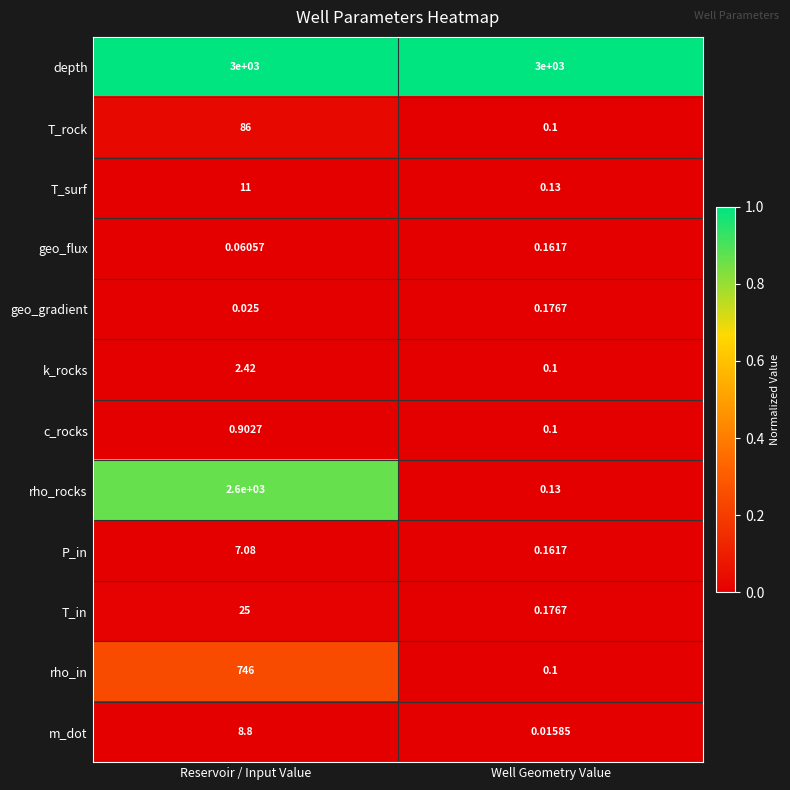

Rank the series at Reservoir / Input Value from highest to lowest value.

depth, rho_rocks, rho_in, T_rock, T_in, T_surf, m_dot, P_in, k_rocks, c_rocks, geo_flux, geo_gradient